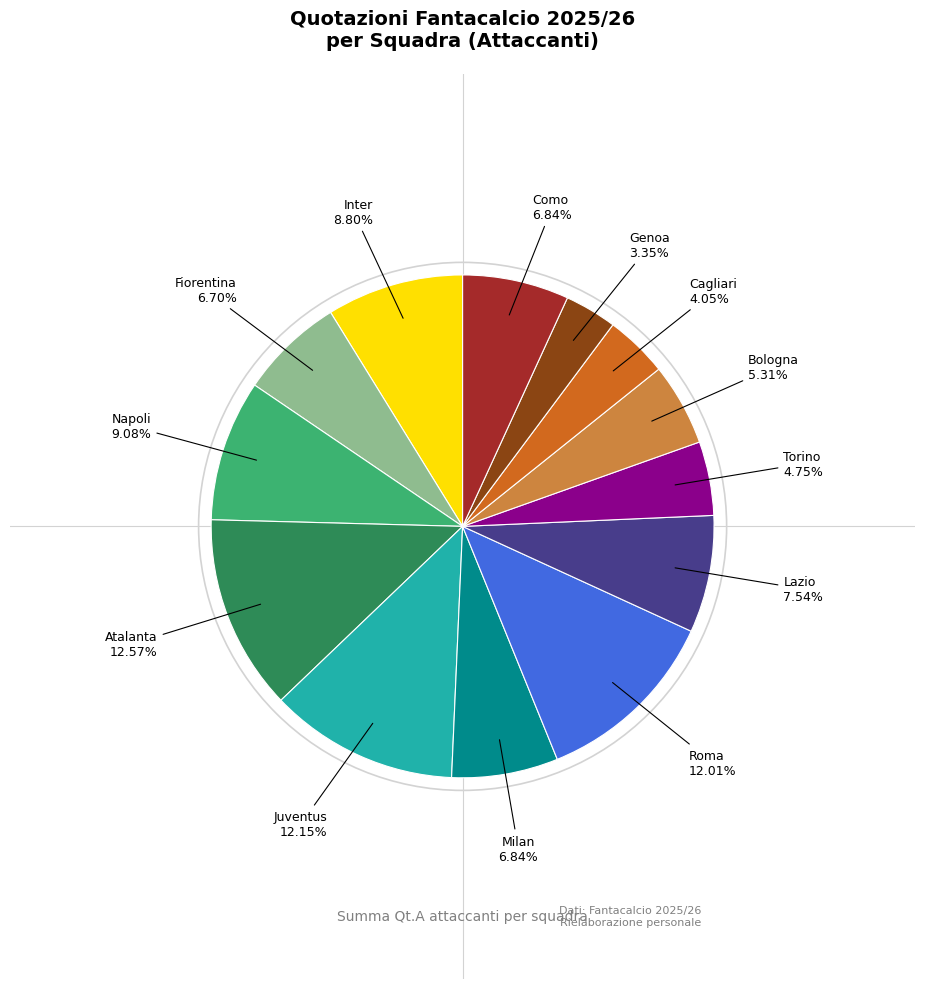

Is there a majority slice in this chart?

No